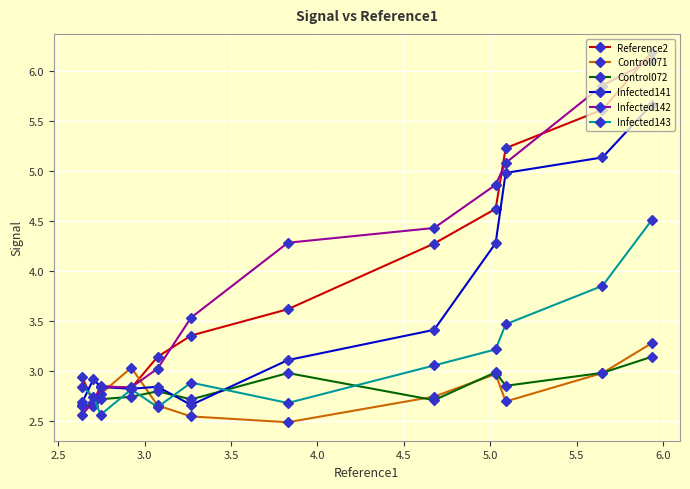

What are all the series names shown in the legend?

Reference2, Control071, Control072, Infected141, Infected142, Infected143